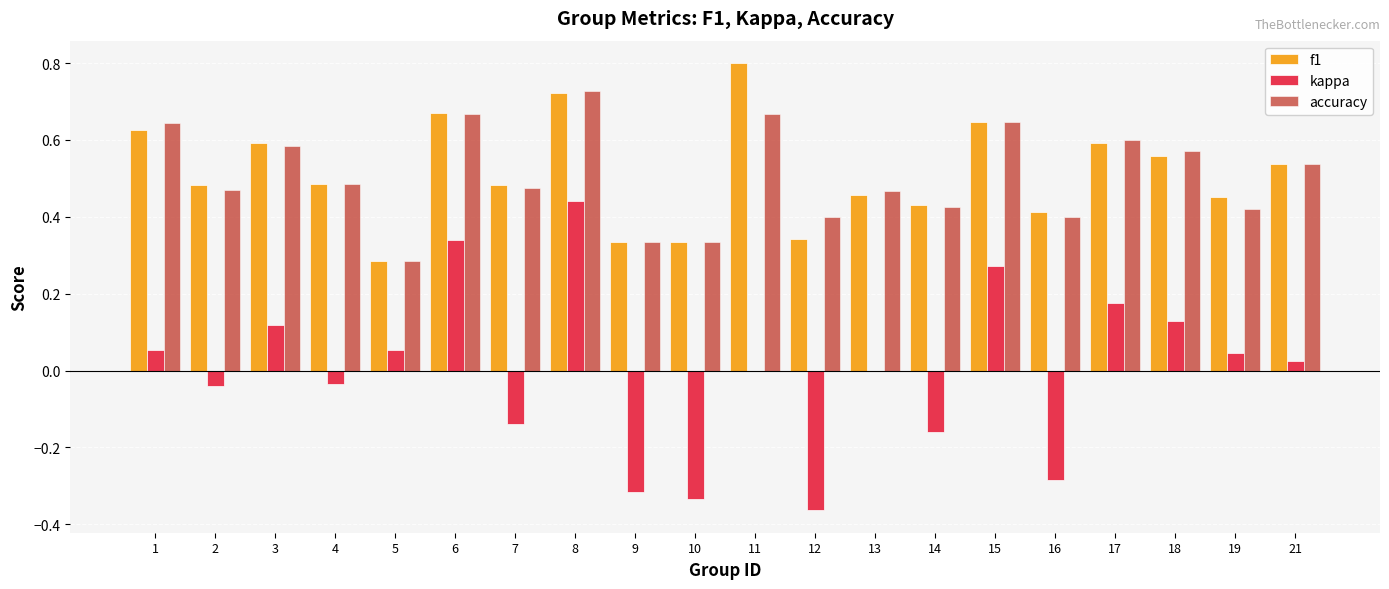

The kappa series shows 0.7 at 8. True or false?

False